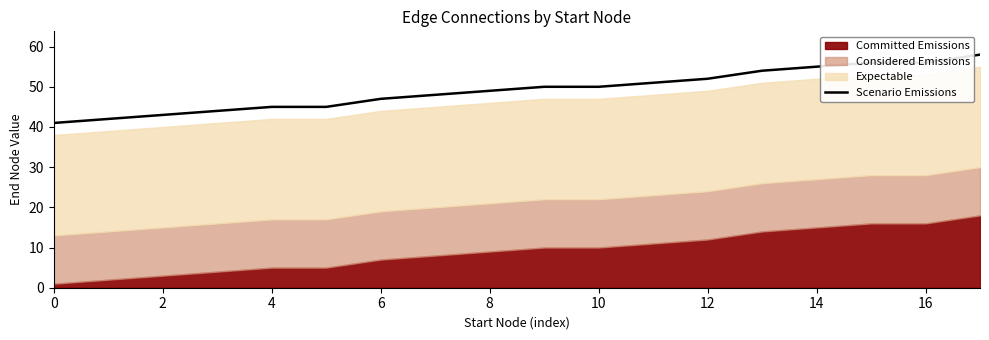

How many data points are less than 50?

9